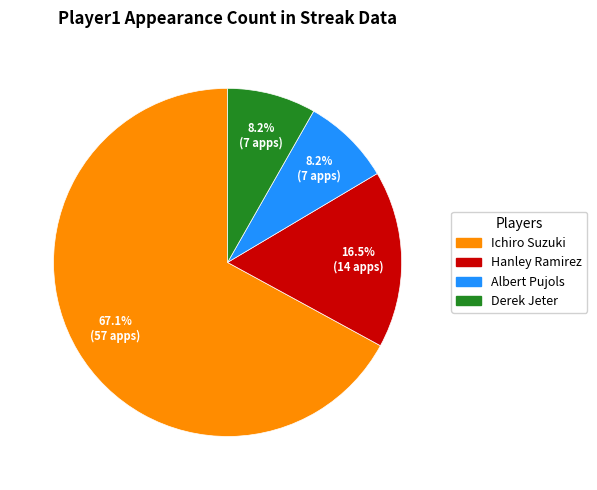

Between Ichiro Suzuki and Derek Jeter, which is larger?

Ichiro Suzuki